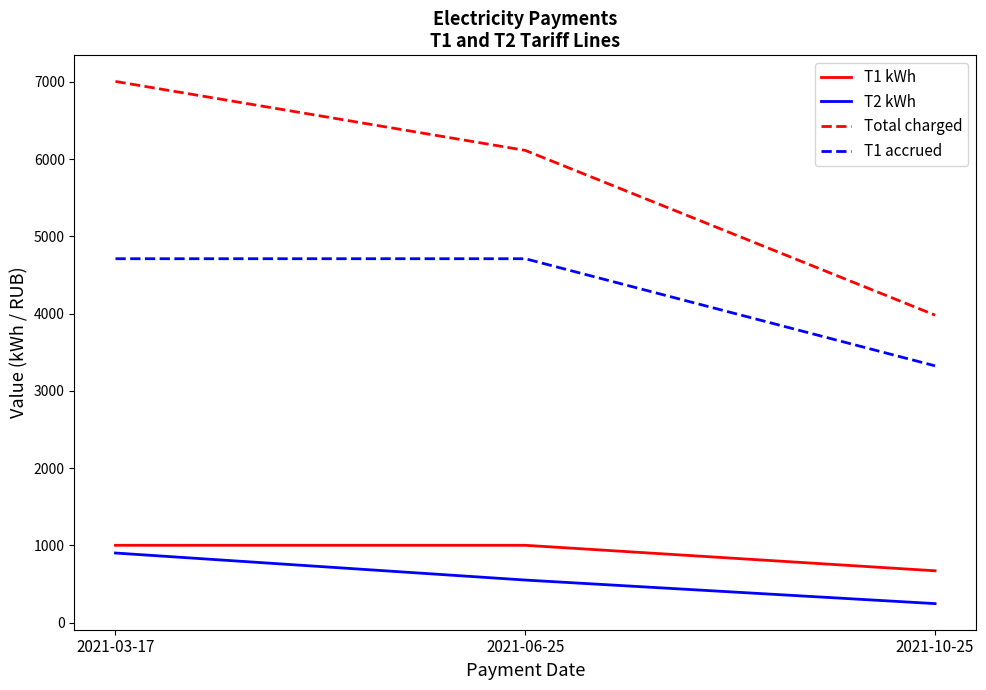

Read the T1 kWh value at 2021-03-17.

1000.0